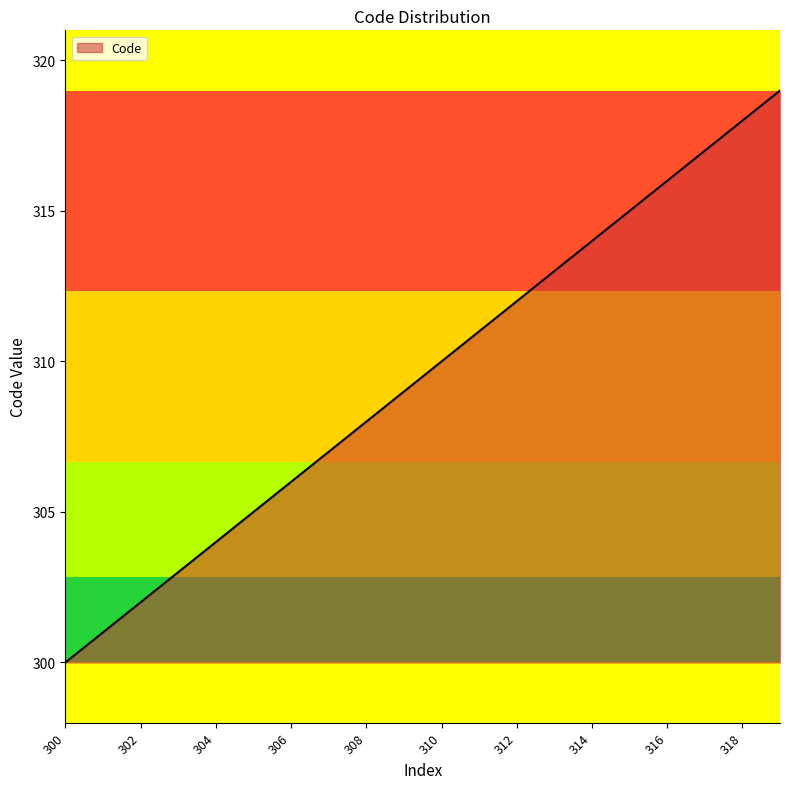

What is the average value?

310